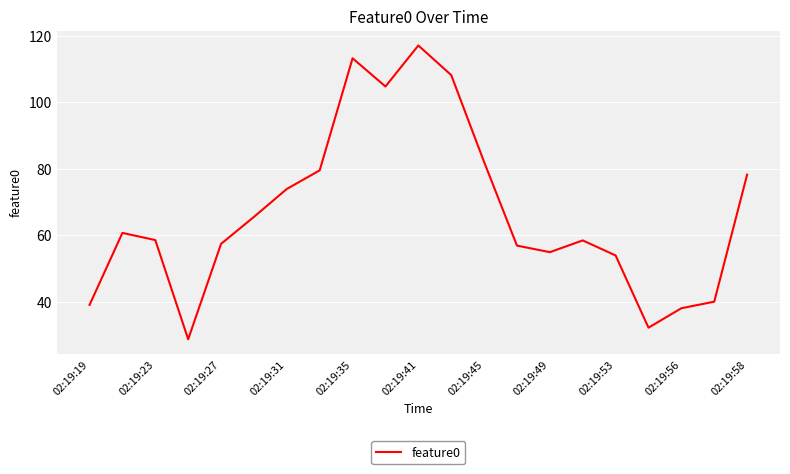

What is the smallest value displayed?

28.8